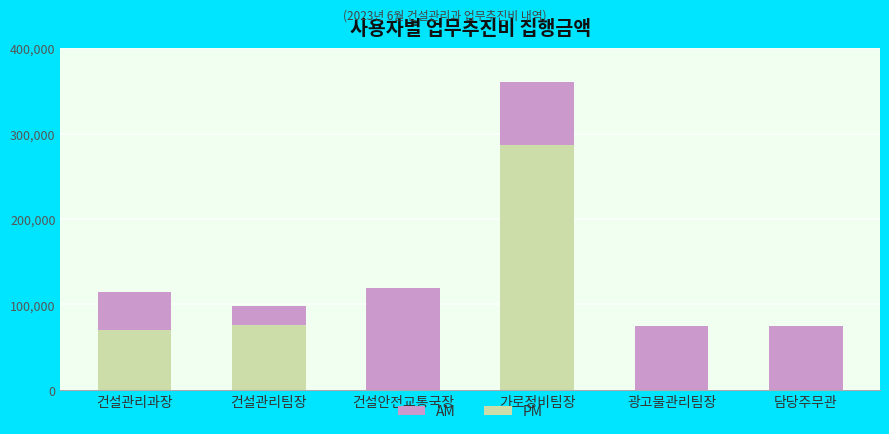

How many data points does each series have?

6